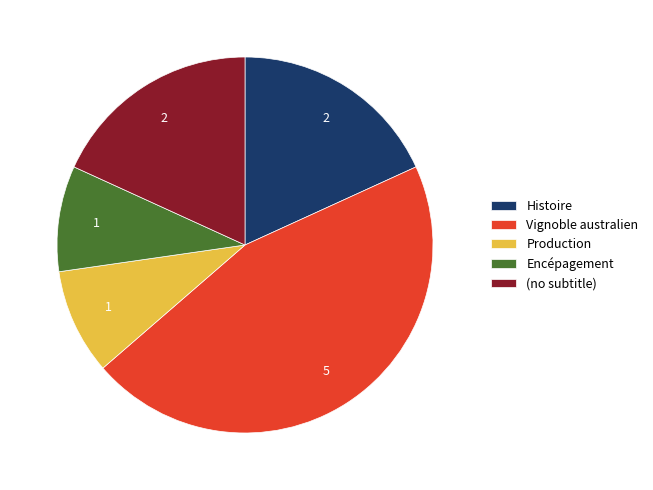

Count the number of slices in the pie.

5